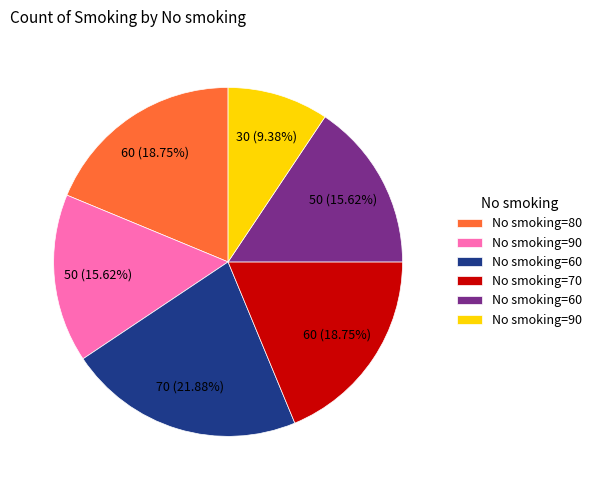

Does any single category account for the majority?

No